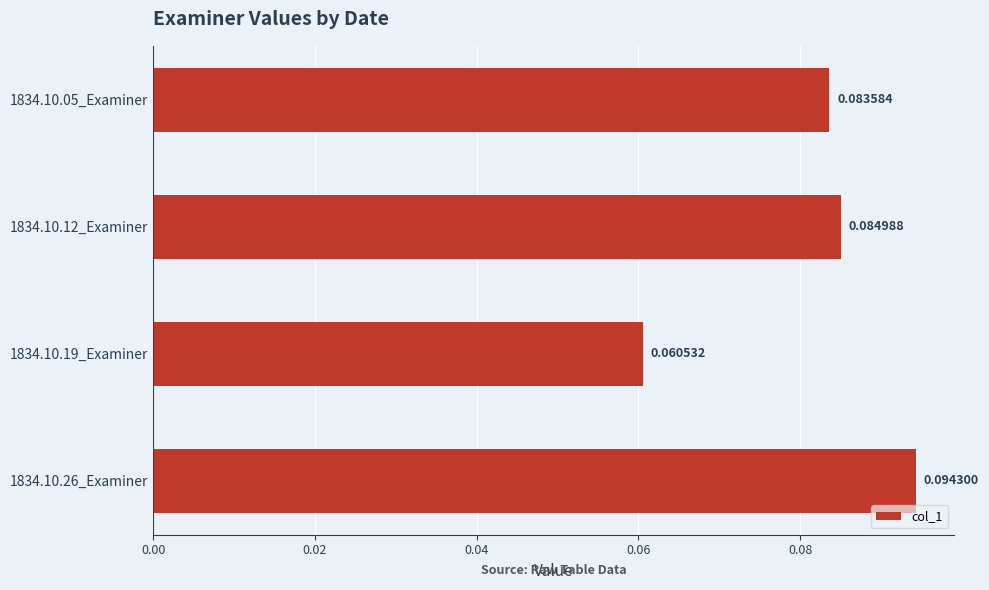

Rank the categories by value from highest to lowest.

1834.10.26_Examiner, 1834.10.12_Examiner, 1834.10.05_Examiner, 1834.10.19_Examiner